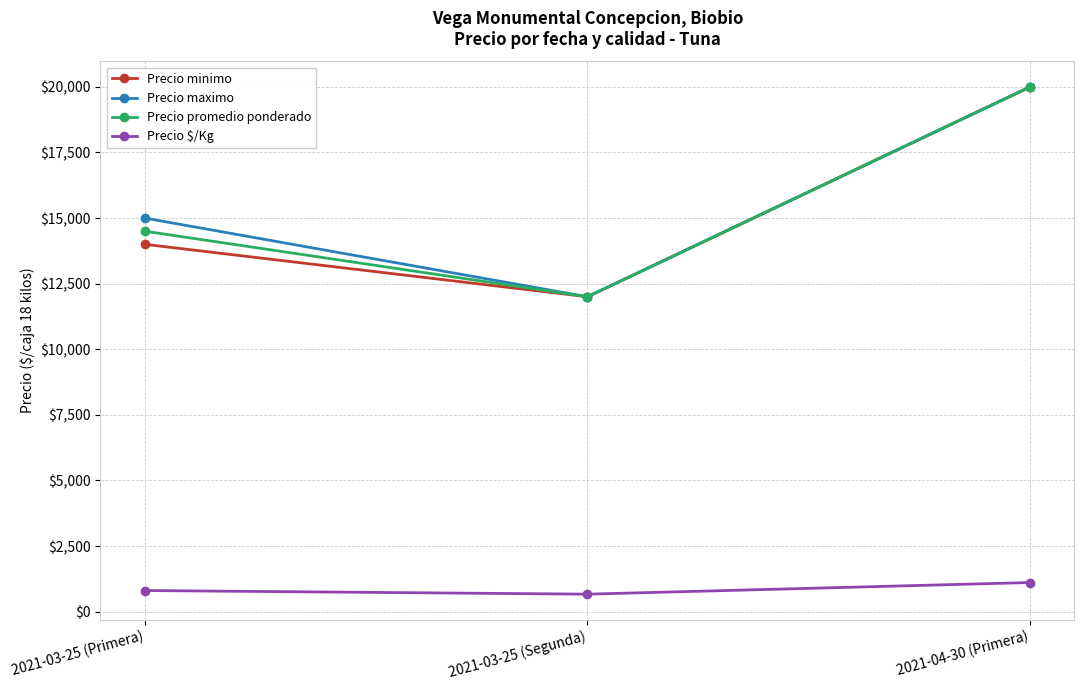

Where is Precio minimo nearest to the value 16000?

2021-03-25 (Primera)